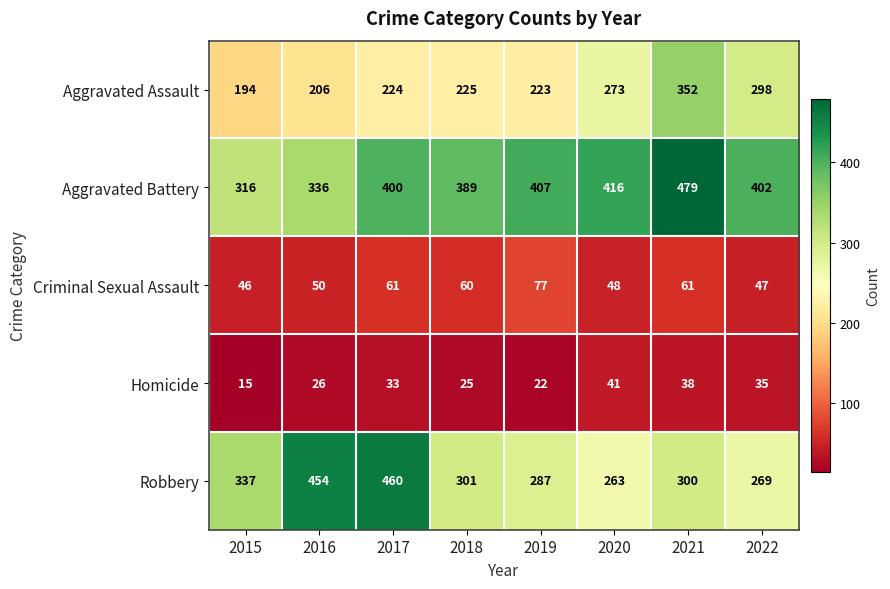

What is the lowest value of the Aggravated Battery series?

316